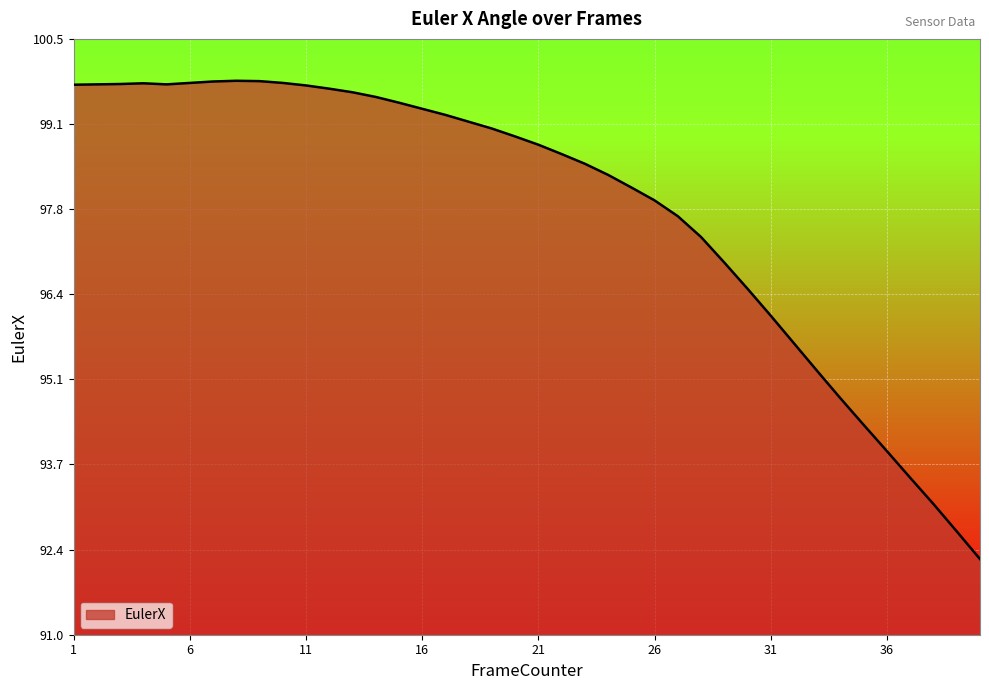

What is the maximum value shown in the chart?

99.8